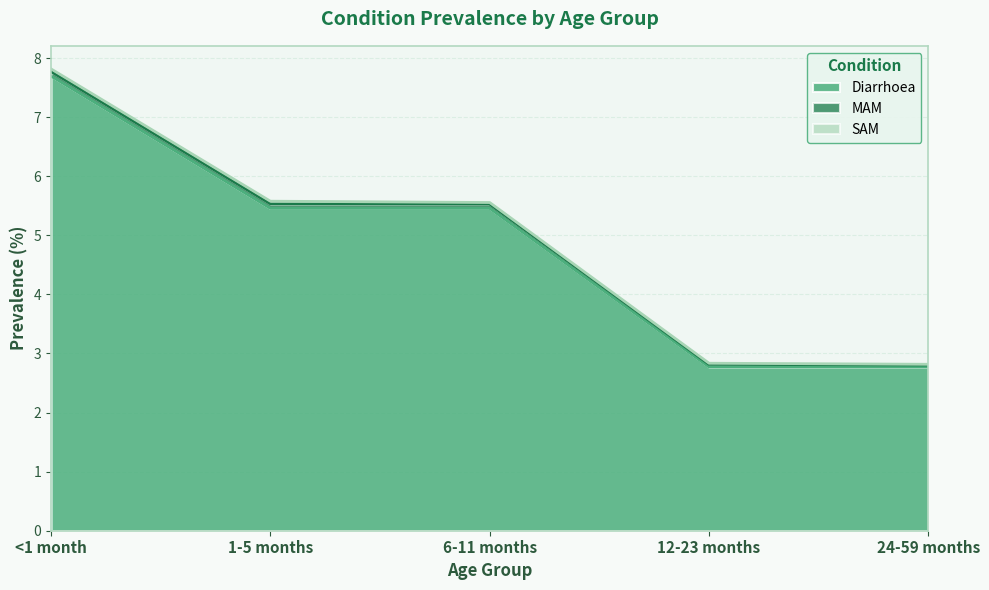

What is the total value across all series at <1 month?

7.8